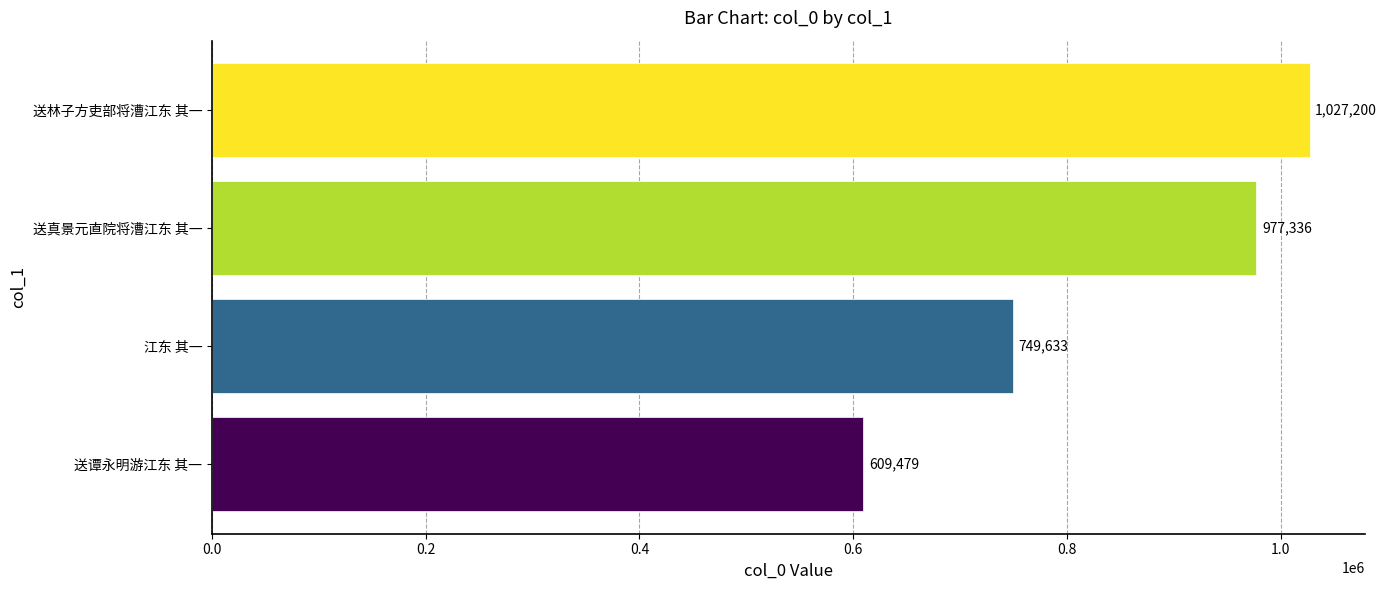

Where is the data nearest to the value 818339?

江东 其一